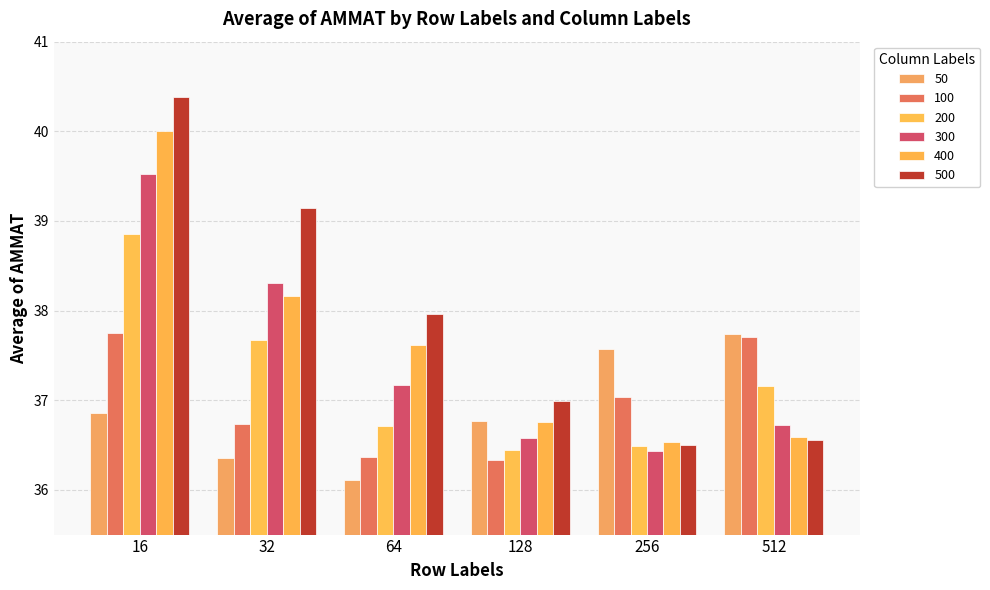

Is the value of 100 at 16 greater than the value of 300 at 128?

Yes